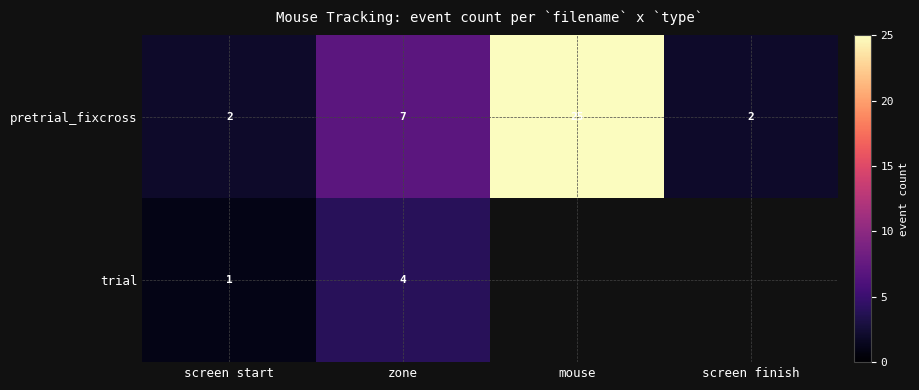

What is the difference between the highest and lowest values at screen finish?

2